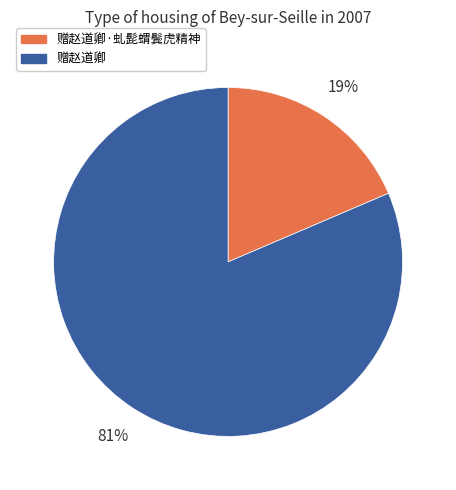

Rank the categories by value from lowest to highest.

赠赵道卿·虬髭蝟鬓虎精神, 赠赵道卿